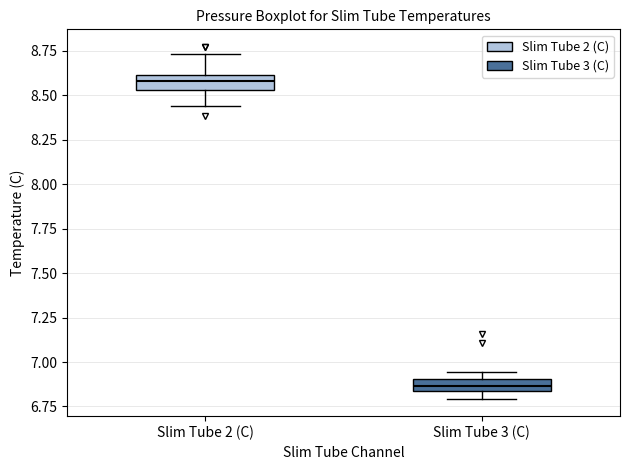

Where is the lower edge of the box for Slim Tube 2 (C) on the y-axis? The values are not printed on the chart, so give them approximately, as read against the axis.

8.55